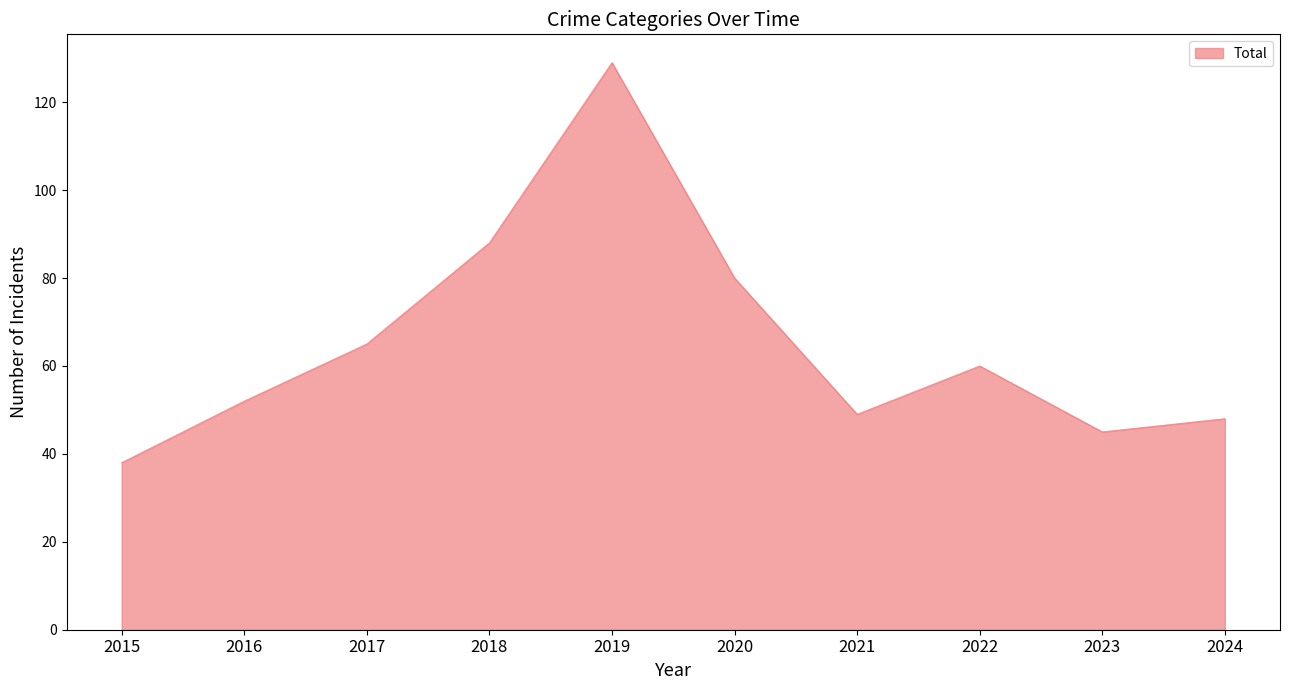

Which category has the lowest value across all series?

2015